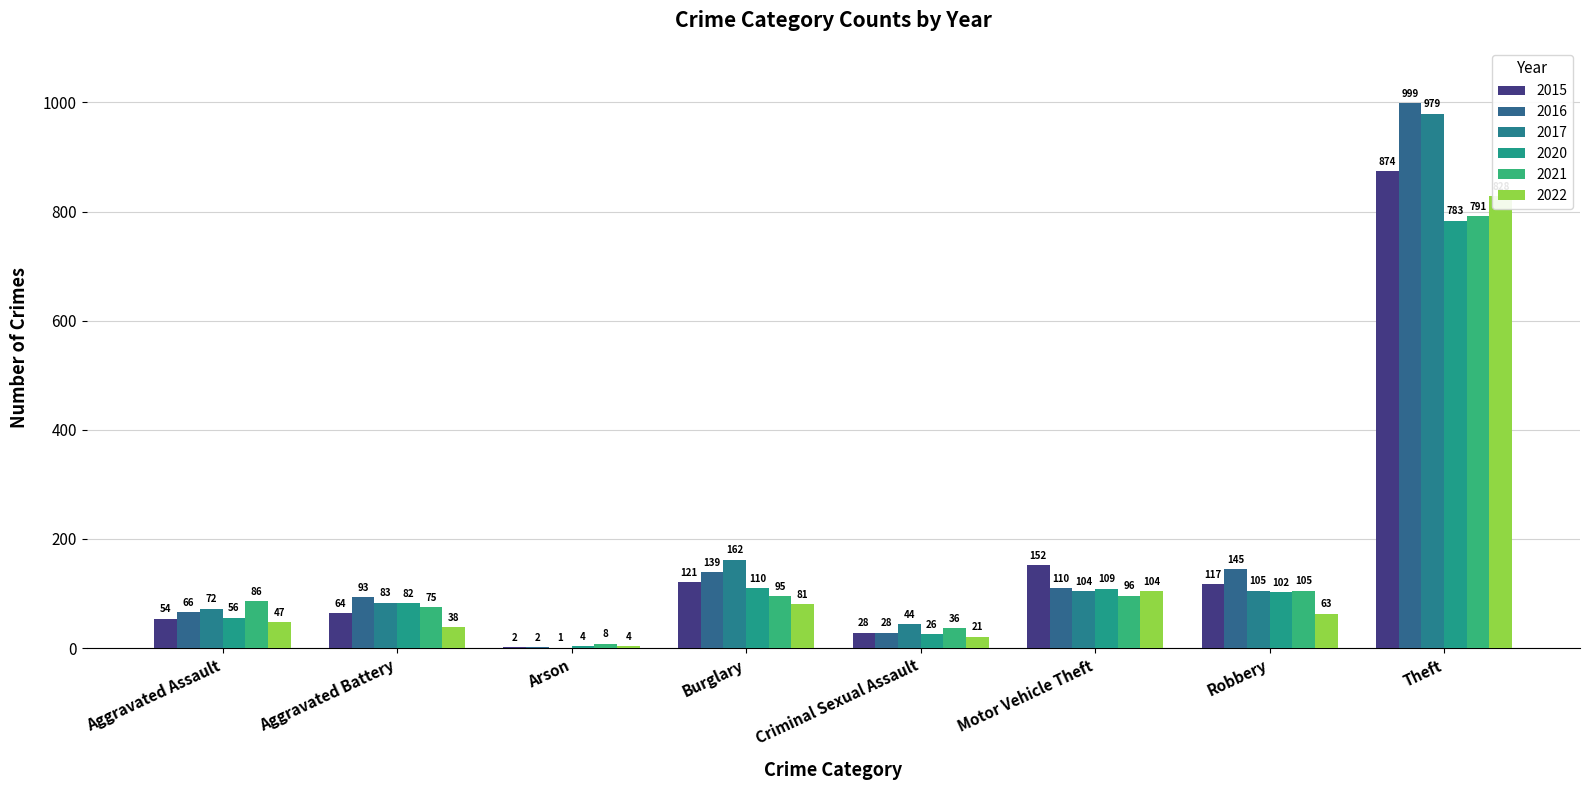

Where is 2020 nearest to the value 393?

Burglary